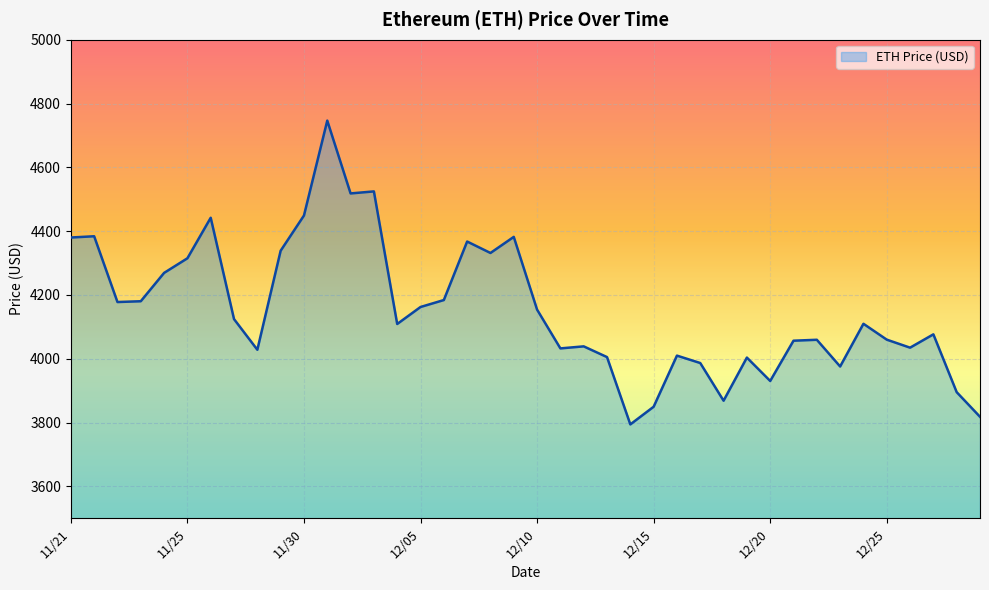

What is the average value?

4154.3